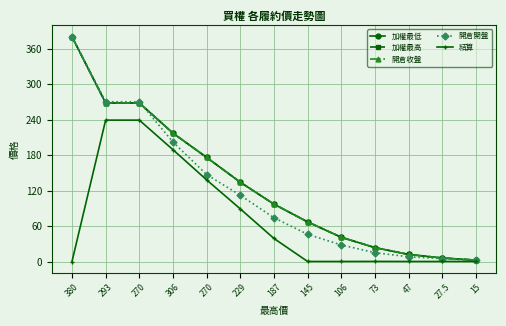

Is this an area chart (filled region under the line)?

No